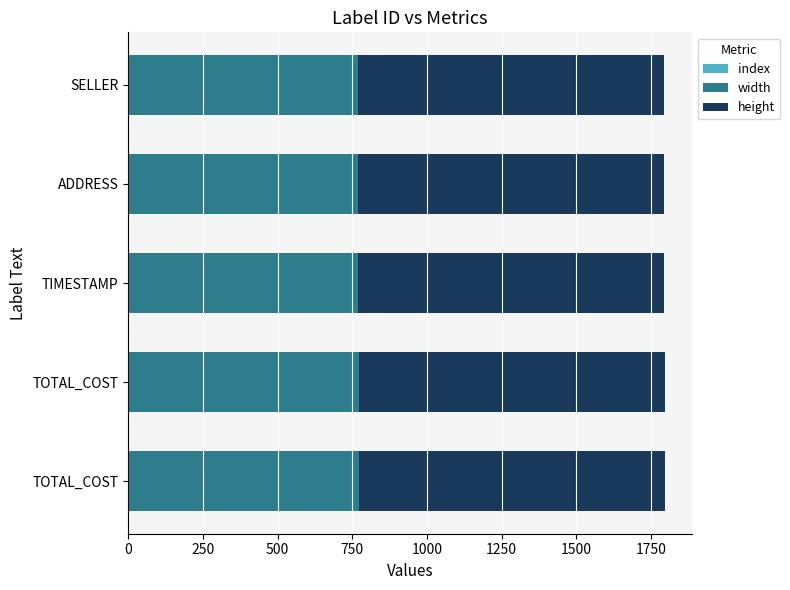

Count the number of categories in the chart.

5